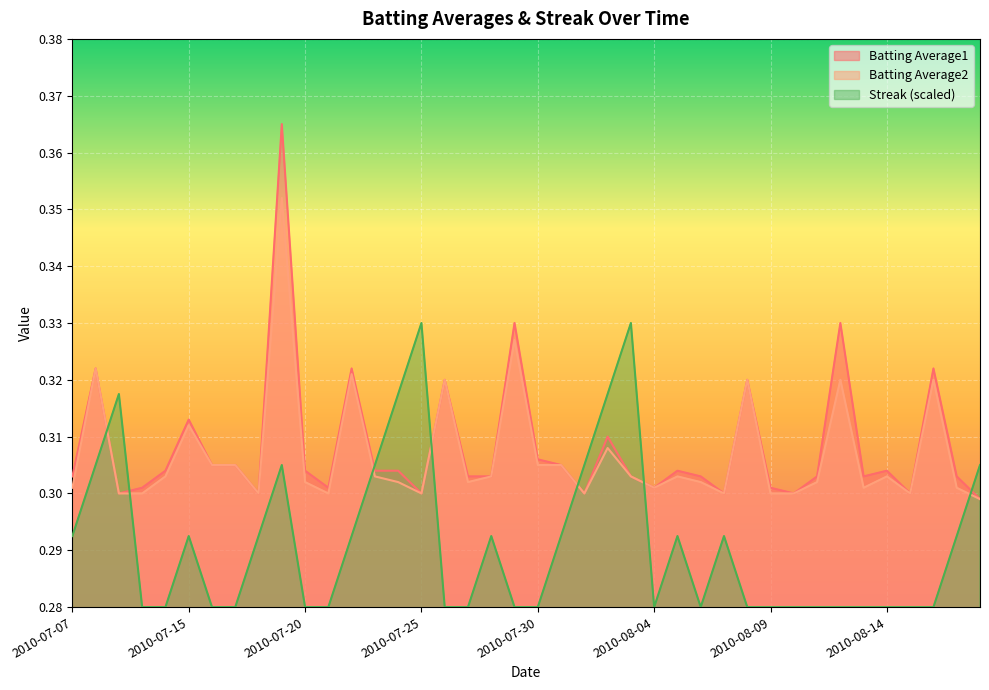

How many lines are shown in the chart?

3